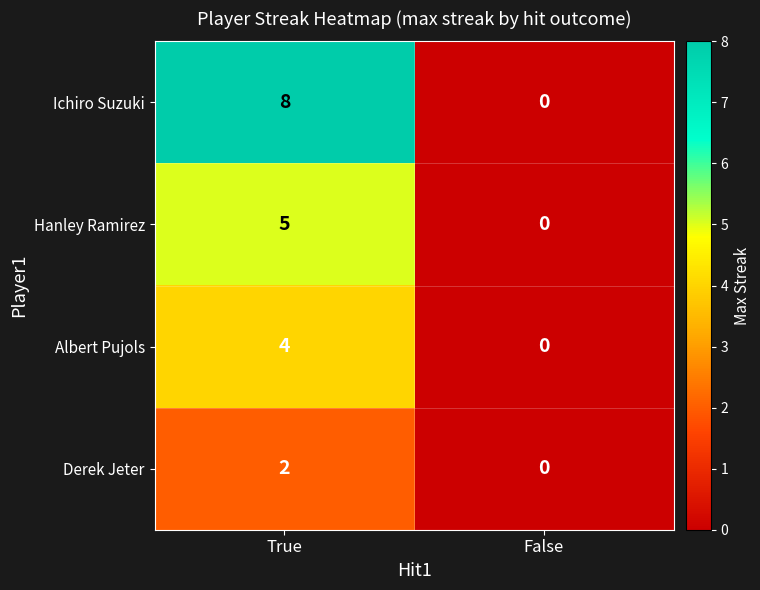

Which series has the largest total across all categories?

Ichiro Suzuki